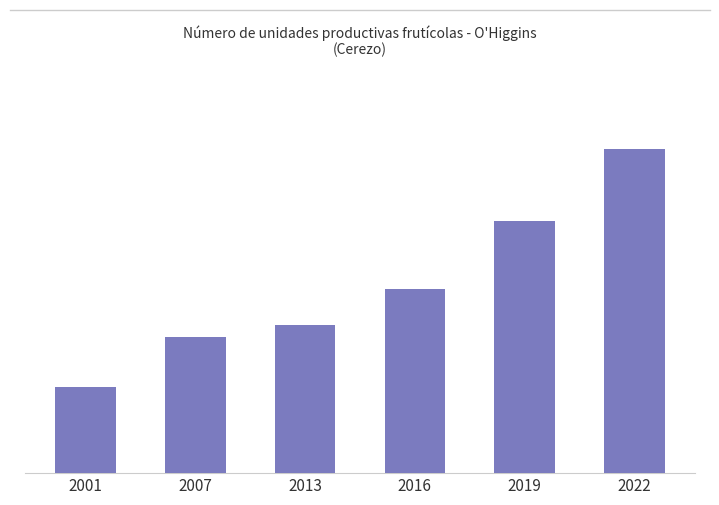

What is the change in value from 2007 to 2016?

+320